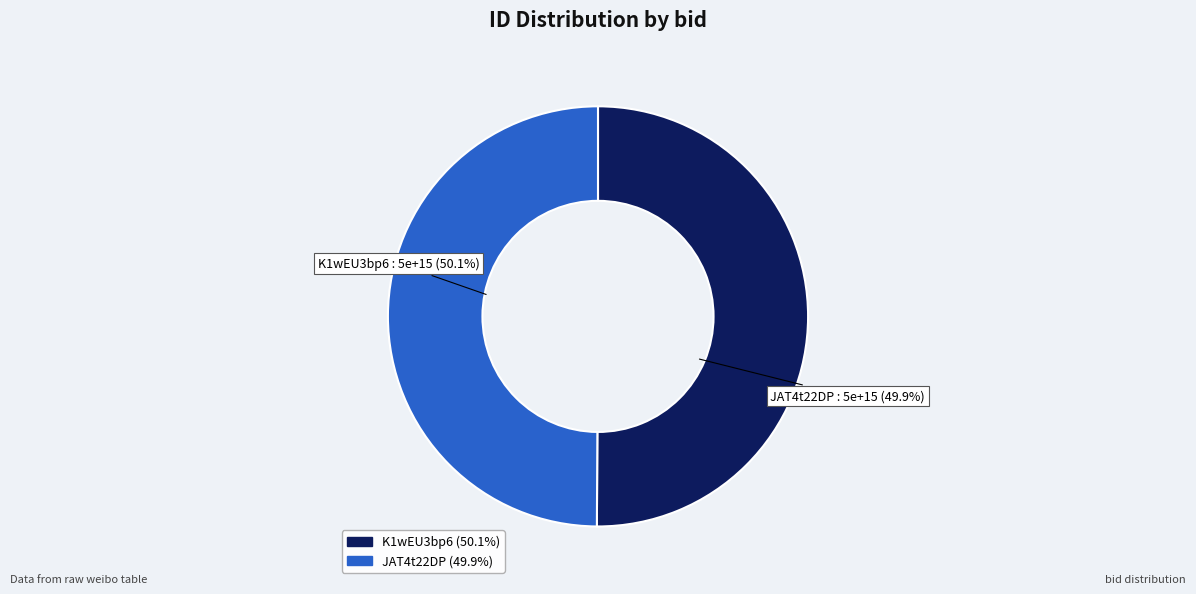

Is there any slice that represents more than half of the pie?

Yes